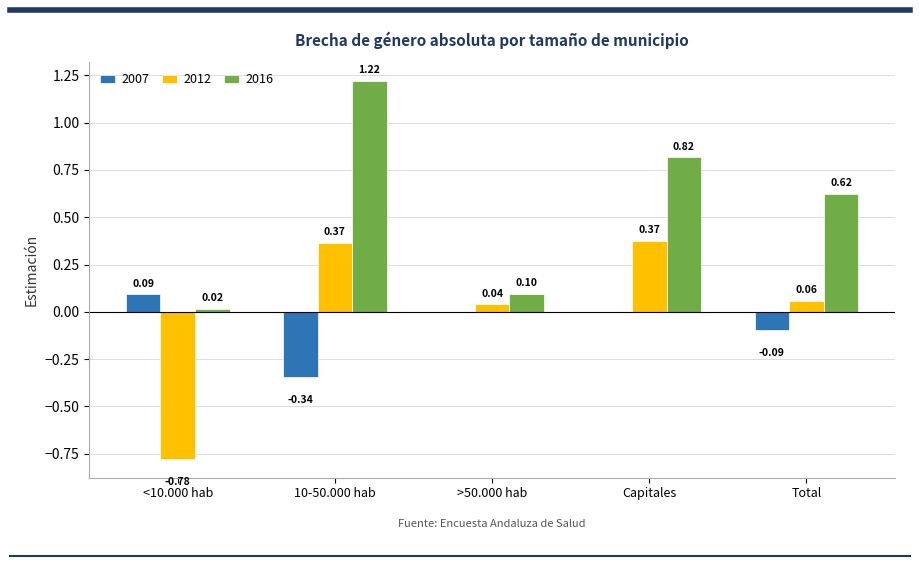

Are the bars grouped side by side (vs. stacked)?

Yes